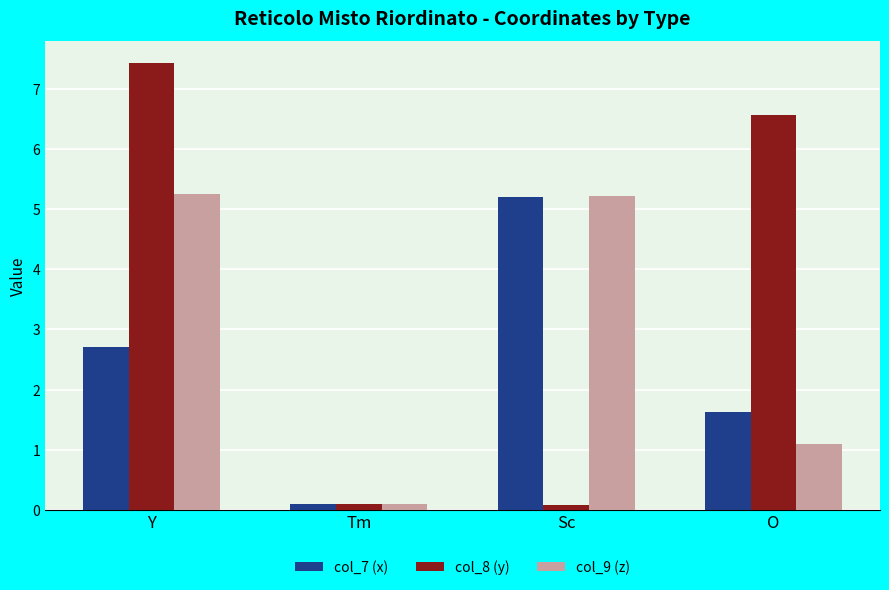

What is the total value across all series at Y?

15.4